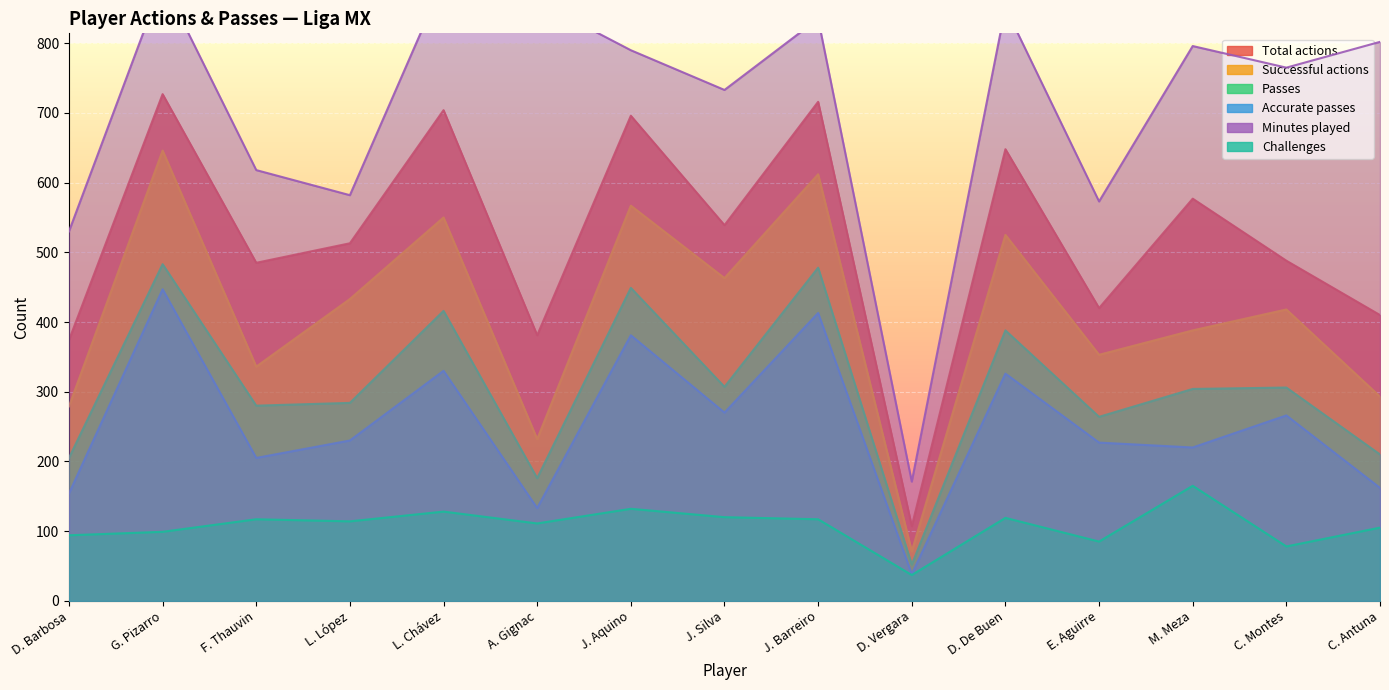

What position from the left is J. Aquino?

7